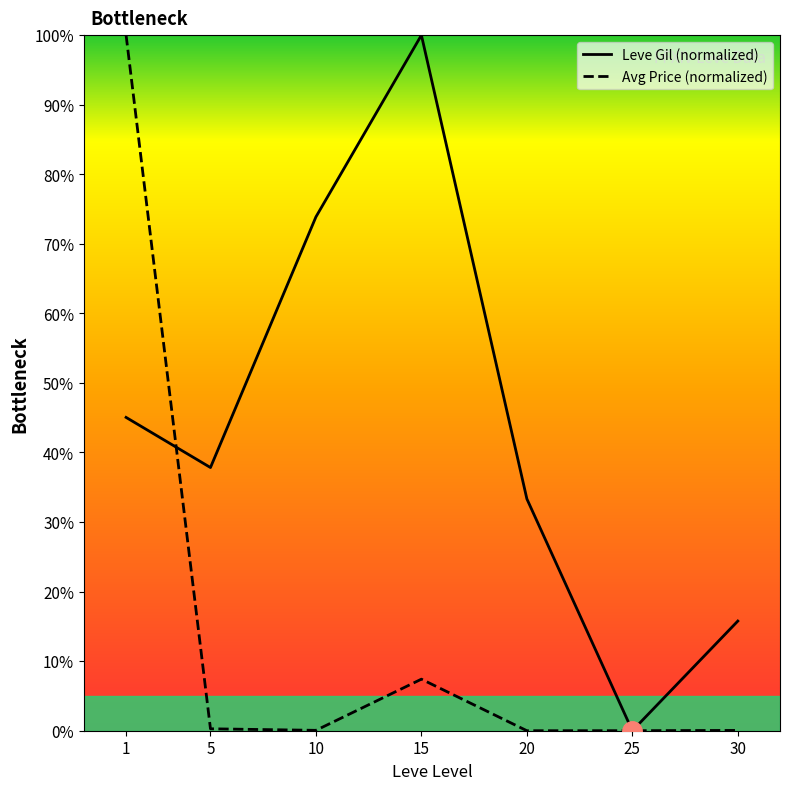

Is it true that Leve Gil (normalized) equals 99.0 at 10?

False